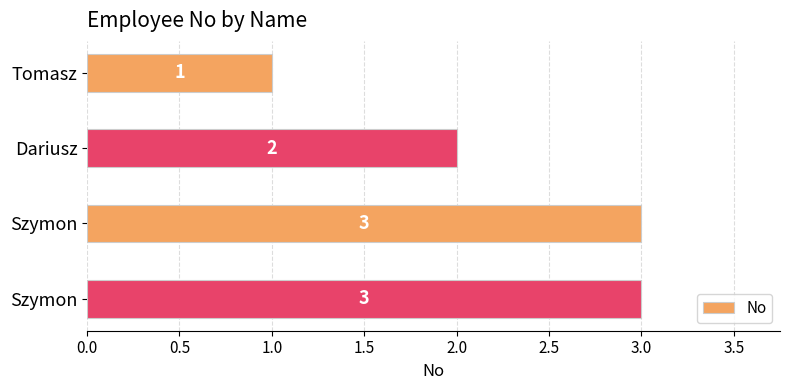

What is the sum of all values?

9